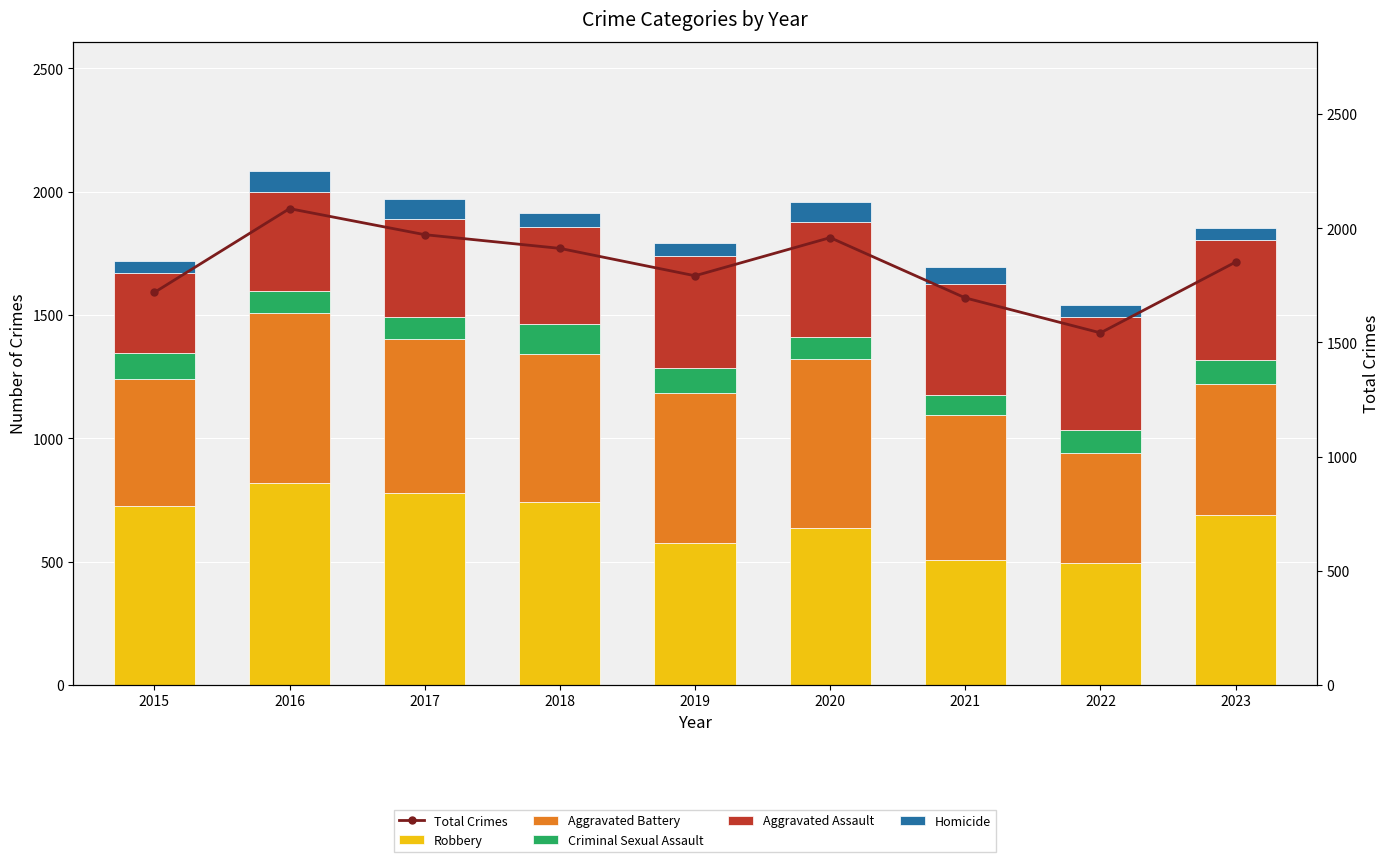

What is the lowest value of the Aggravated Battery series?

446